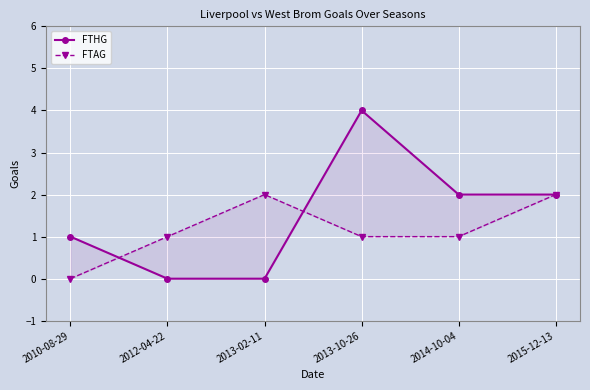

Reading right to left, what are all the values shown in this chart?

FTHG: 2	2	4	0	0	1
FTAG: 2	1	1	2	1	0